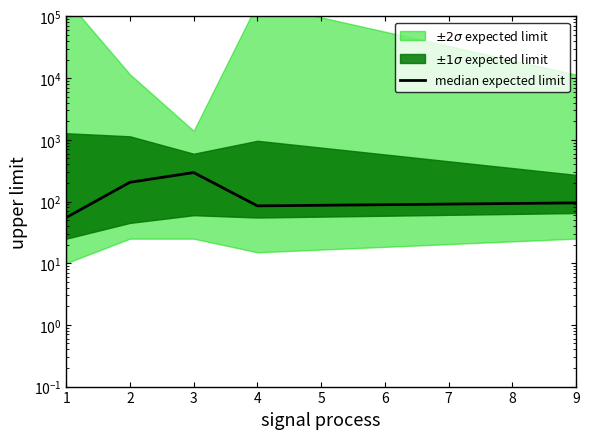

At which category does the data reach its first local peak?

3